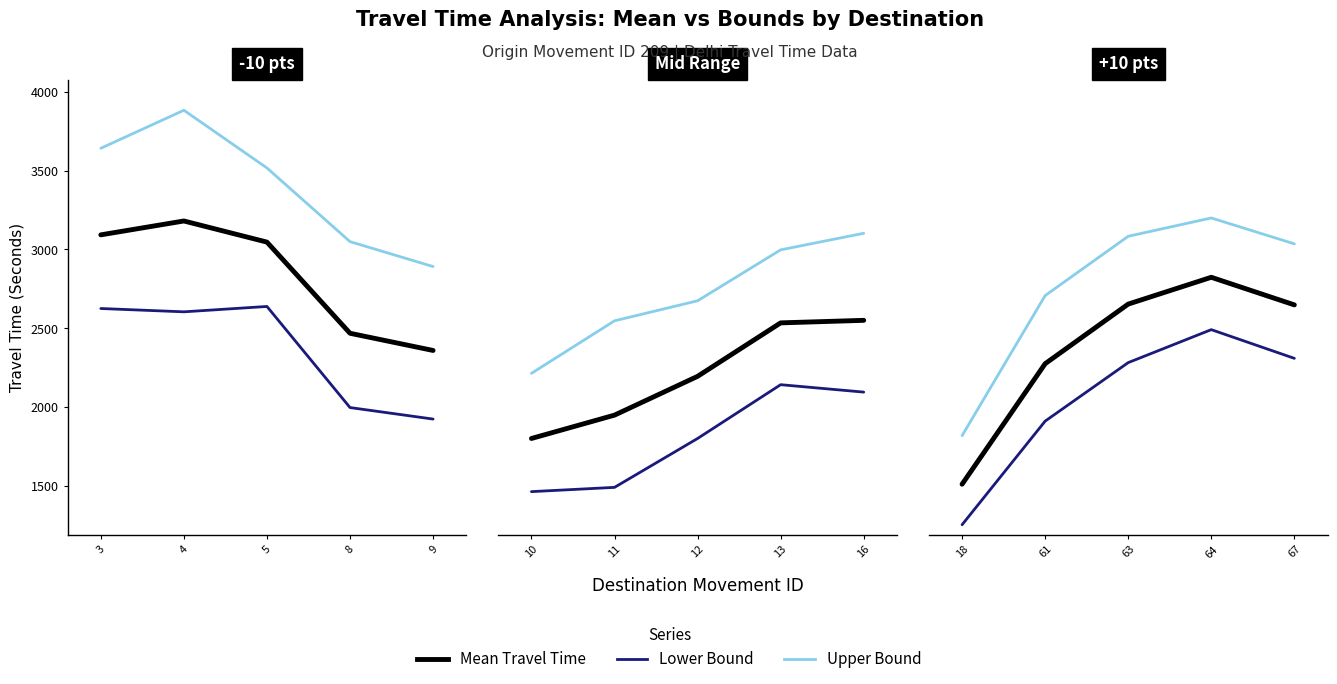

True or false: Range - Lower Bound Travel Time (Seconds) has more than 0 points higher than both neighbors.

True